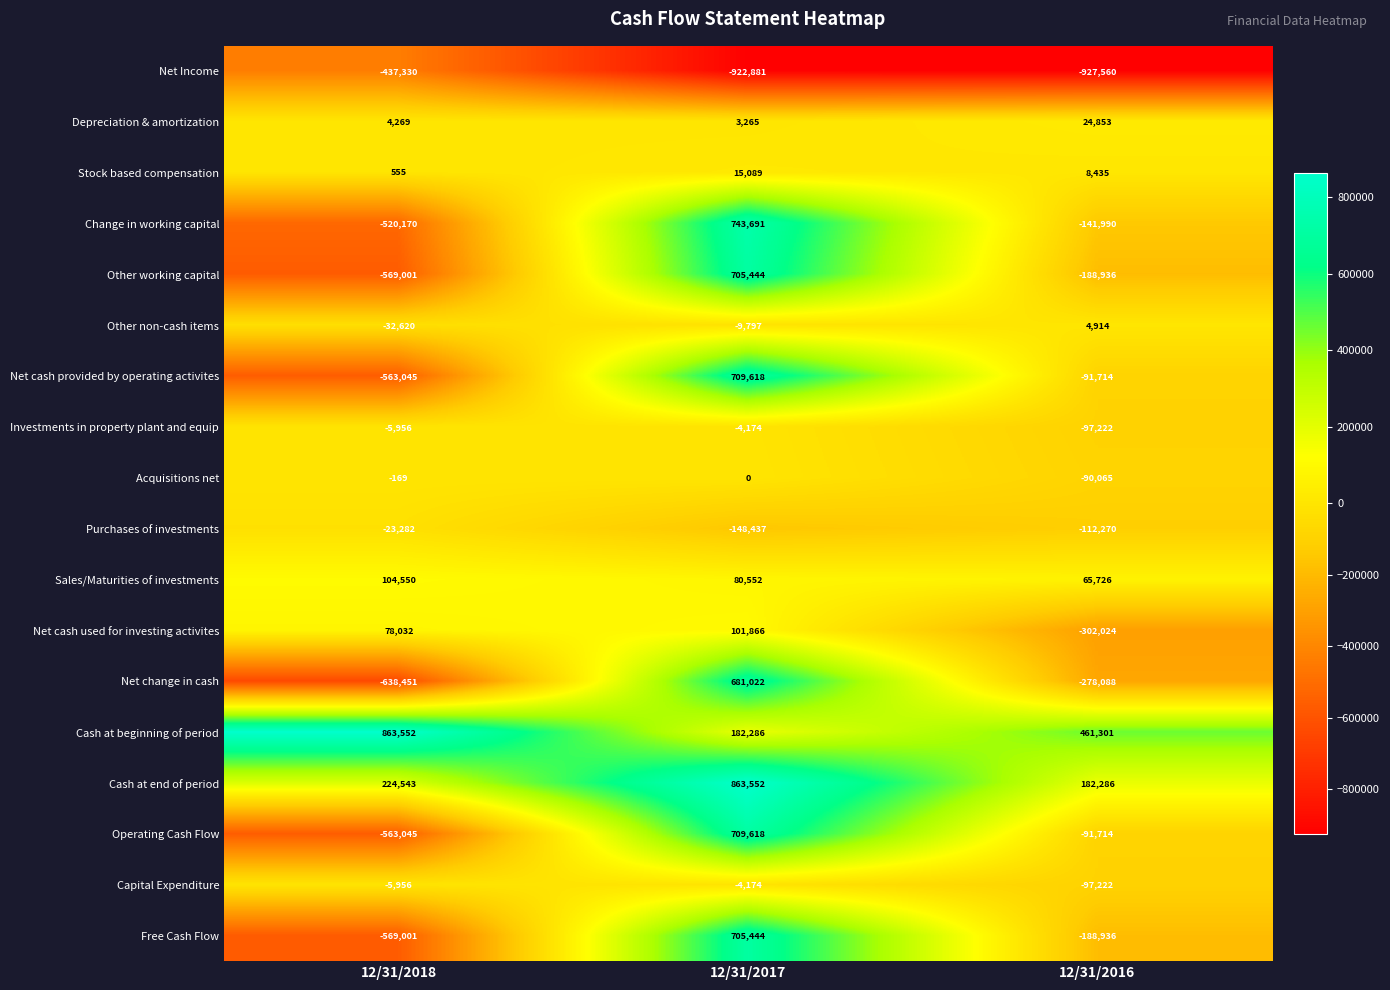

The Operating Cash Flow series shows -139814 at 12/31/2016. True or false?

False